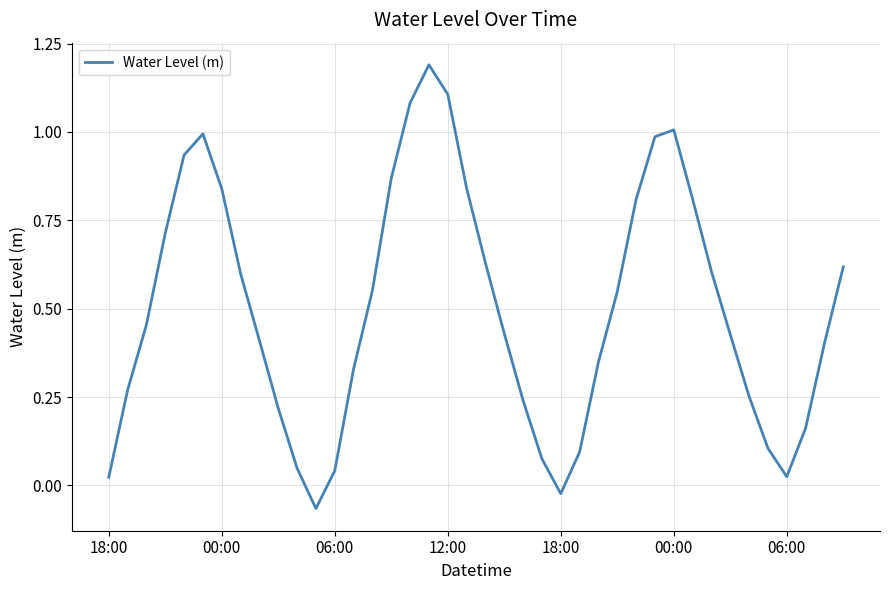

What is the difference between the maximum and minimum values?

1.3